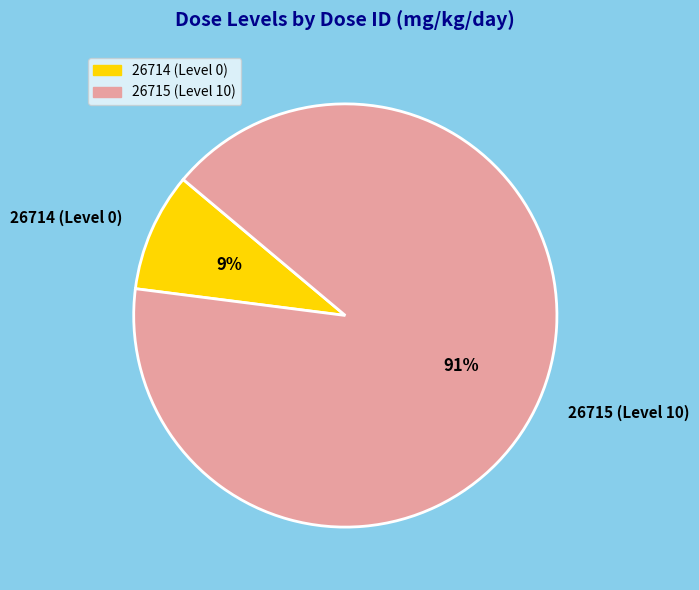

What percentage is the 26715 (Level 10) slice, to the nearest percent?

91%